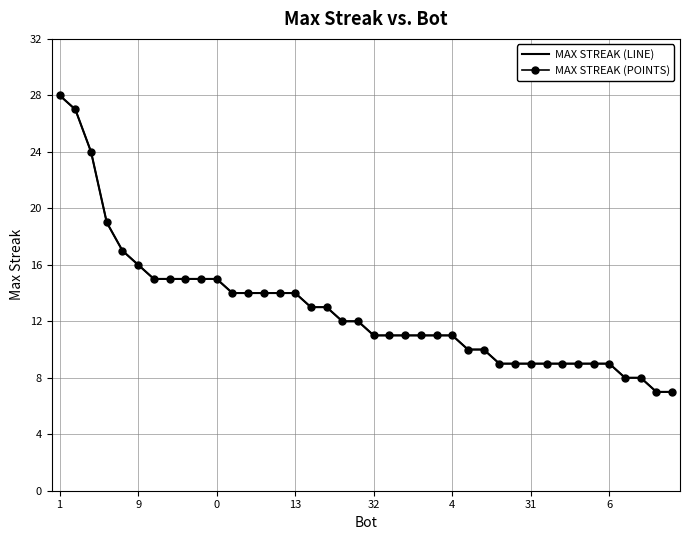

At which category does the chart reach its peak across all series?

1